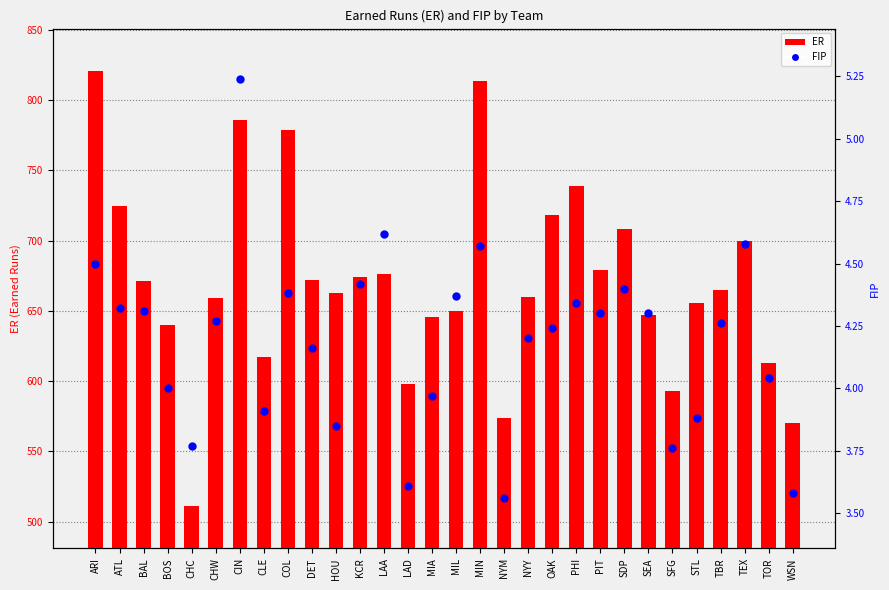

Is the value of ER at CLE greater than the value of FIP at DET?

Yes